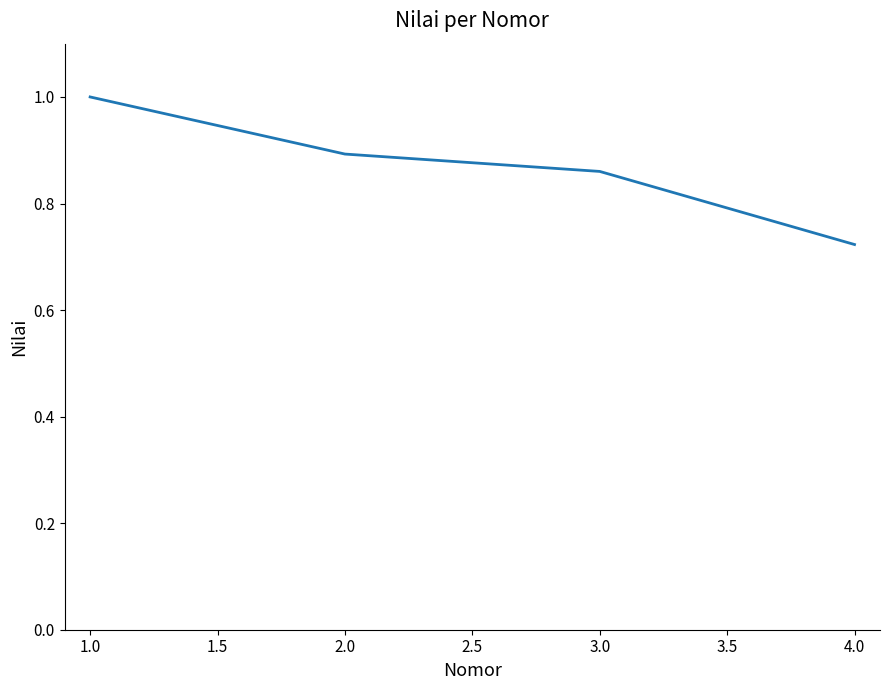

What position from the left is 2.0?

2